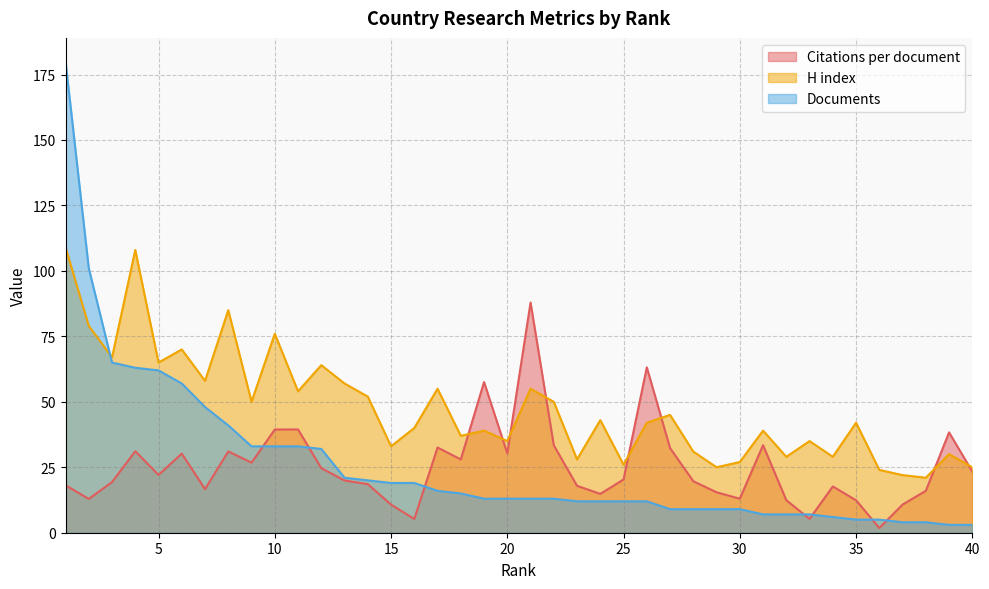

At which category is the sum across all series the highest?

1